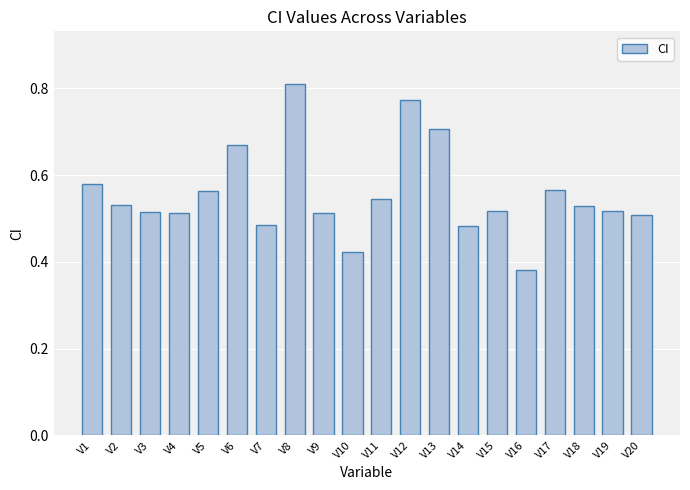

Does the chart contain any negative values?

No